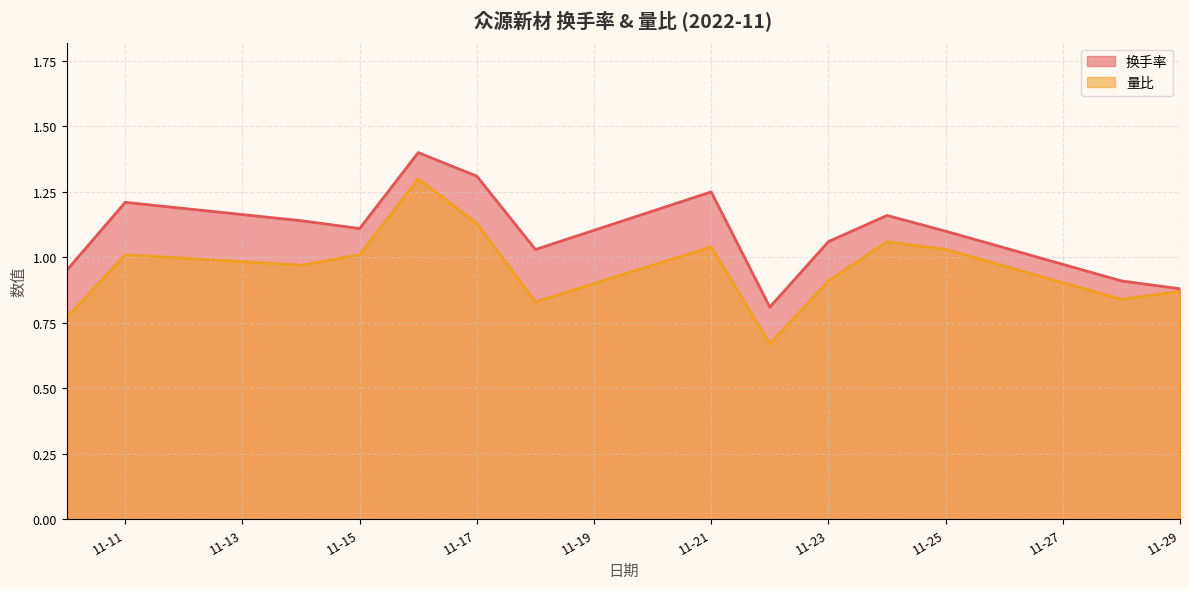

True or false: 量比 has a value of 0.8 at 2022-11-10.

True